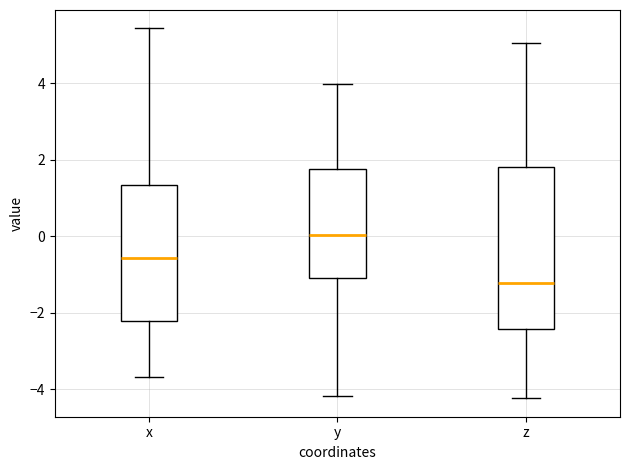

Which box is the tallest, from its lower edge to its upper edge?

z